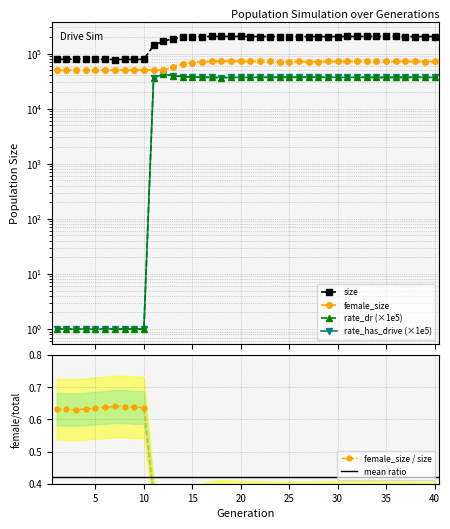

What is the total value across all series at 11?

262026.8